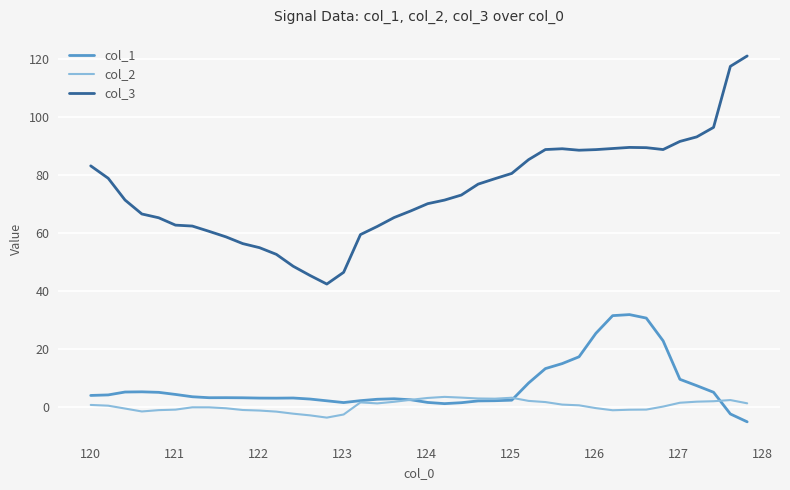

What is the highest value of the col_2 series?

3.4